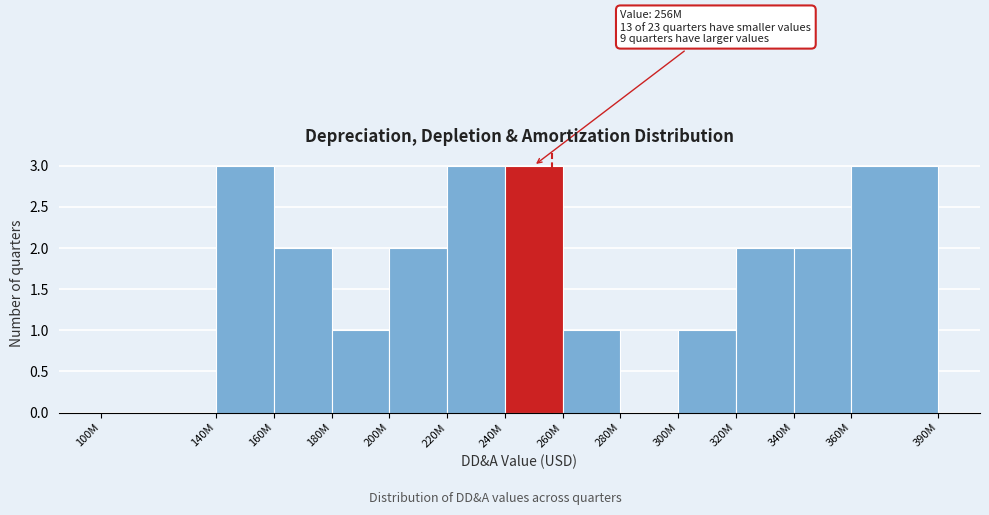

Reading left to right, transcribe all the data shown in this chart.

100M=0	140M=3	160M=2	180M=1	200M=2	220M=3	240M=3	260M=1	280M=0	300M=1	320M=2	340M=2	360M=3